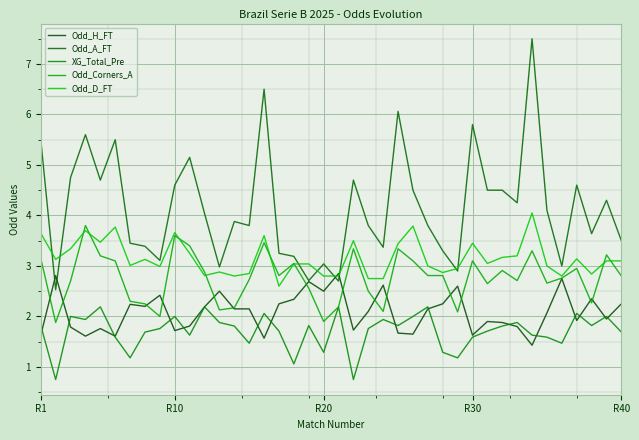

True or false: XG_Total_Pre and Odd_H_FT intersect in this chart.

True